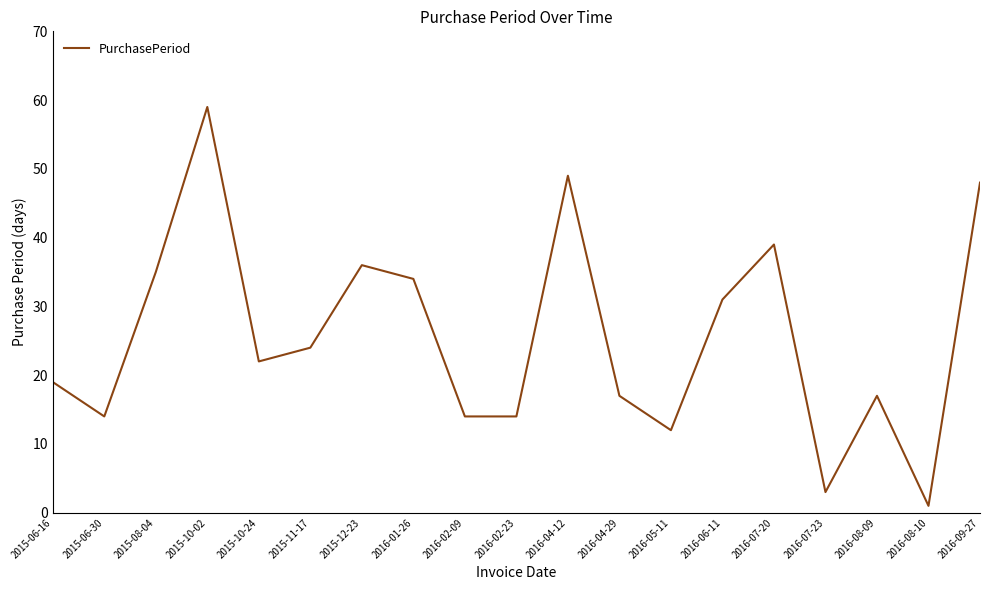

Reading left to right, list all the values displayed in this chart.

19	14	35	59	22	24	36	34	14	14	49	17	12	31	39	3	17	1	48